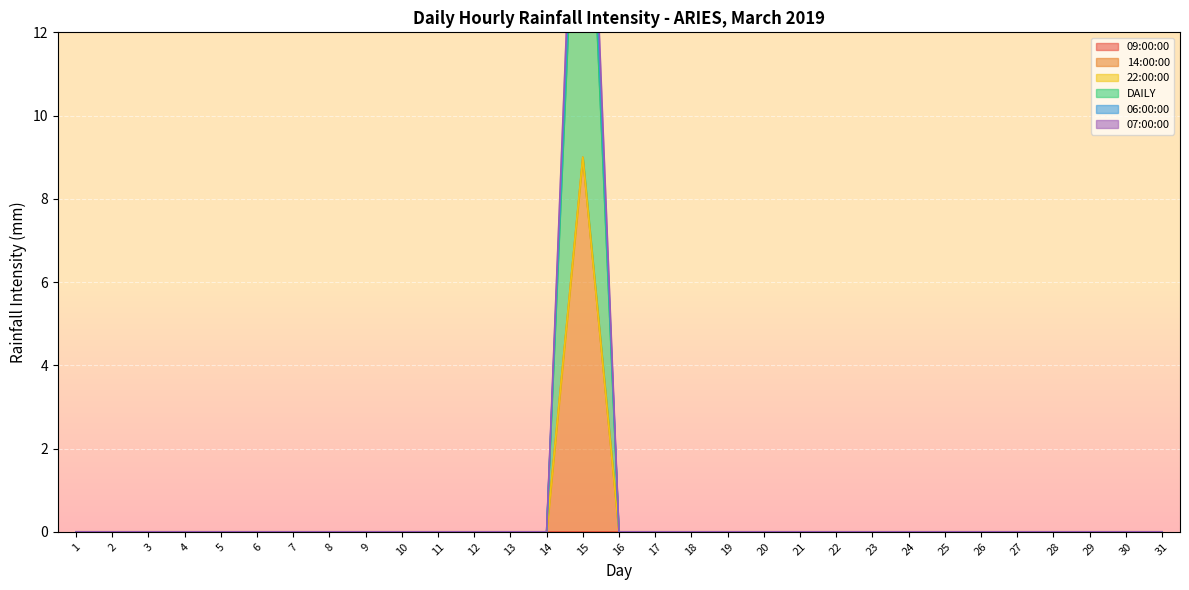

How many positive values does the 06:00:00 series have?

1